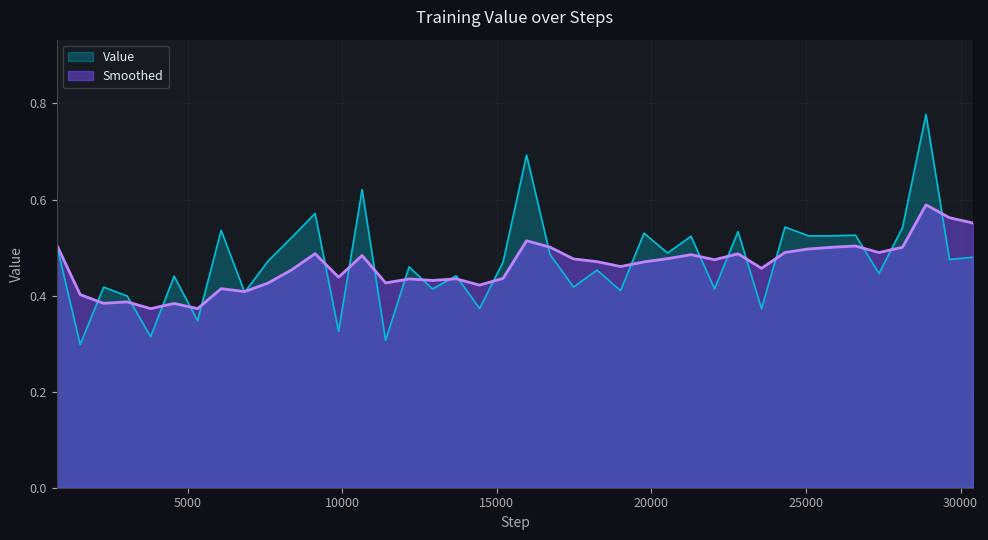

List the series in order of their peak value, lowest first.

Smoothed, Value